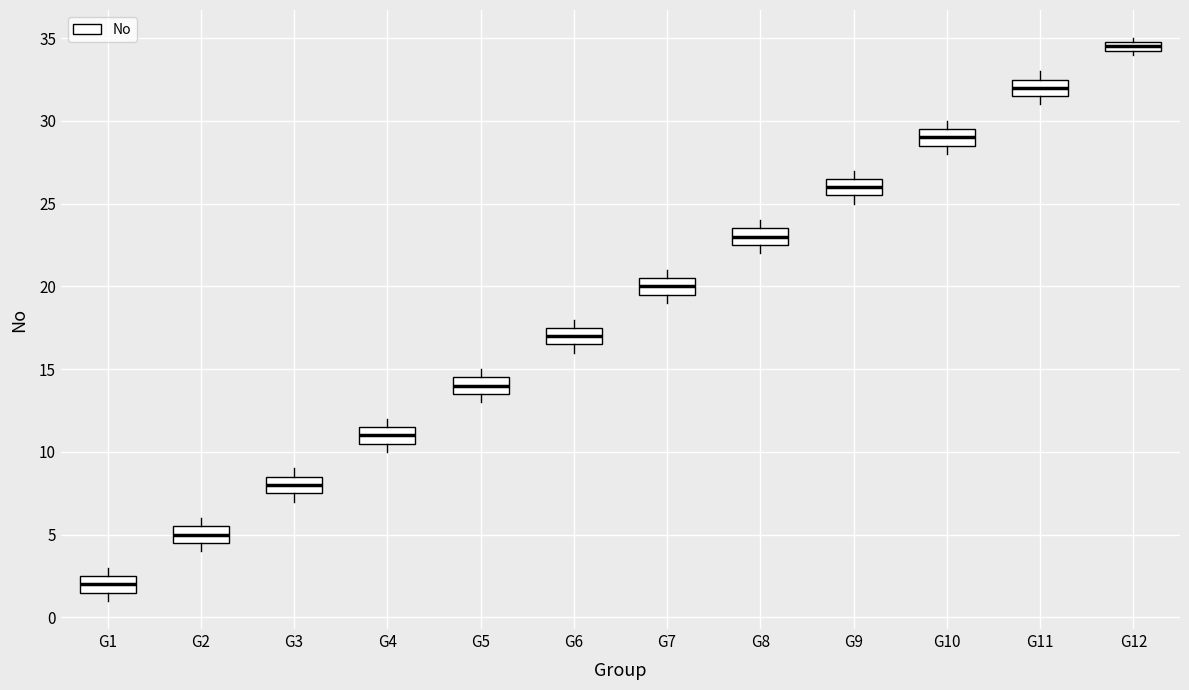

Which box's median line is the highest?

G12